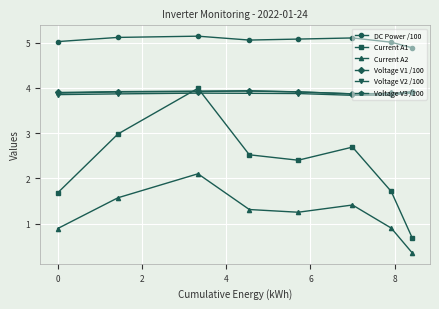

What is the maximum value for DC Power /100?

5.1